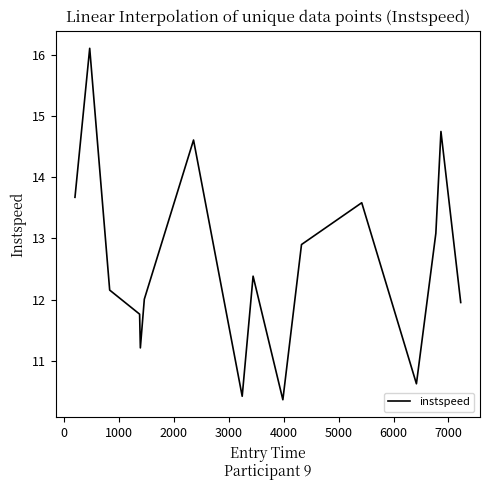

How many categories are shown in the chart?

16